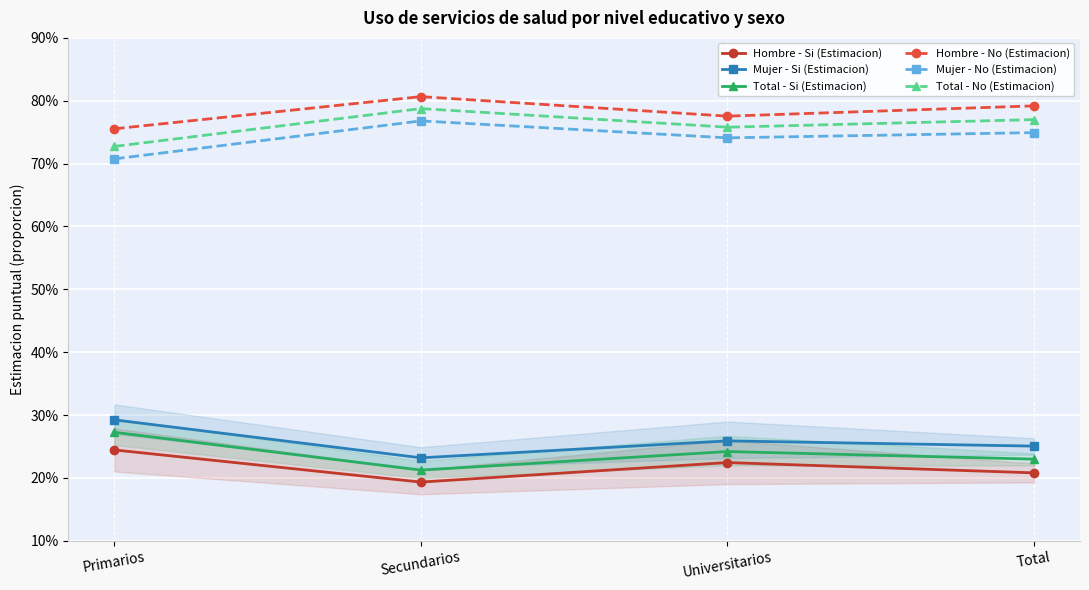

Reading right to left, what are all the values shown in this chart?

Hombre - Si (Estimacion): 0.2	0.2	0.2	0.2
Mujer - Si (Estimacion): 0.3	0.3	0.2	0.3
Total - Si (Estimacion): 0.2	0.2	0.2	0.3
Hombre - No (Estimacion): 0.8	0.8	0.8	0.8
Mujer - No (Estimacion): 0.7	0.7	0.8	0.7
Total - No (Estimacion): 0.8	0.8	0.8	0.7